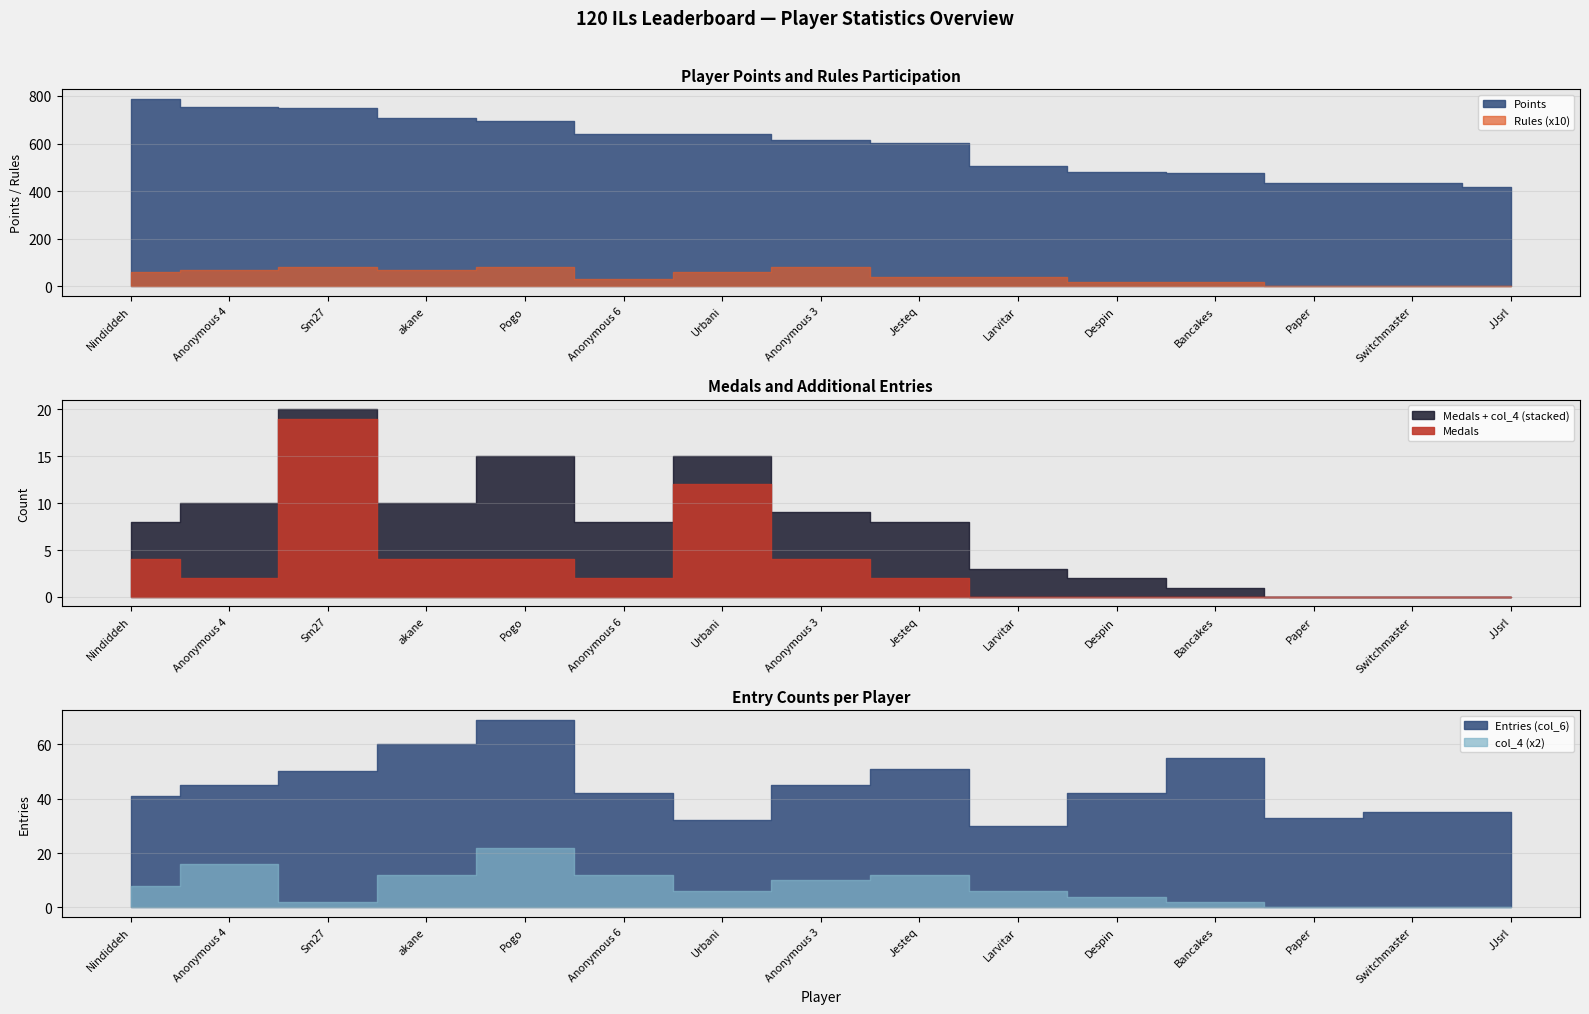

What is the difference between the highest and lowest values at Bancakes?

476